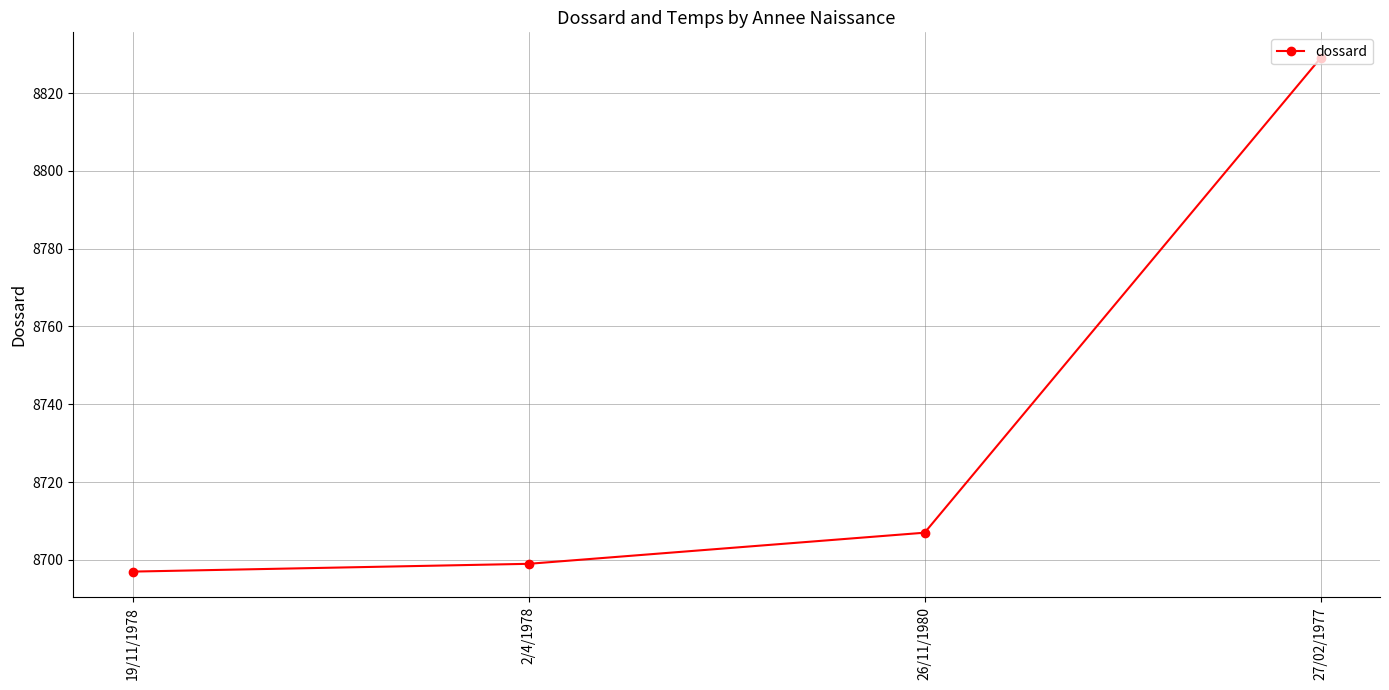

List the labels in order of value, largest first.

27/02/1977, 26/11/1980, 2/4/1978, 19/11/1978